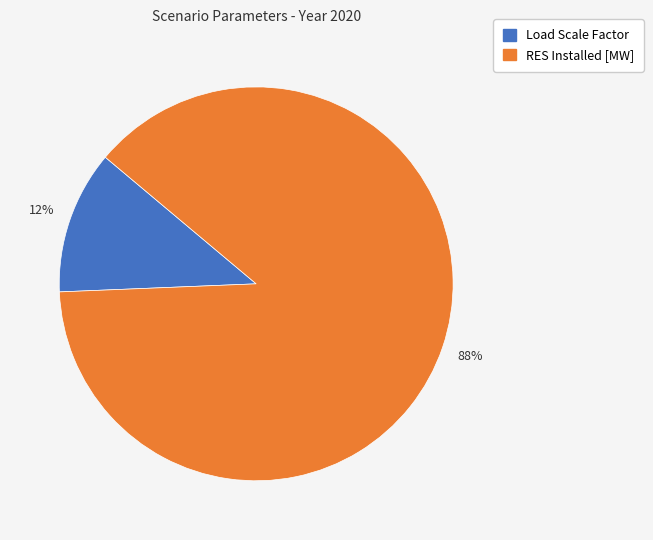

To the nearest percent, what is the difference between the largest and smallest slice percentages?

76%